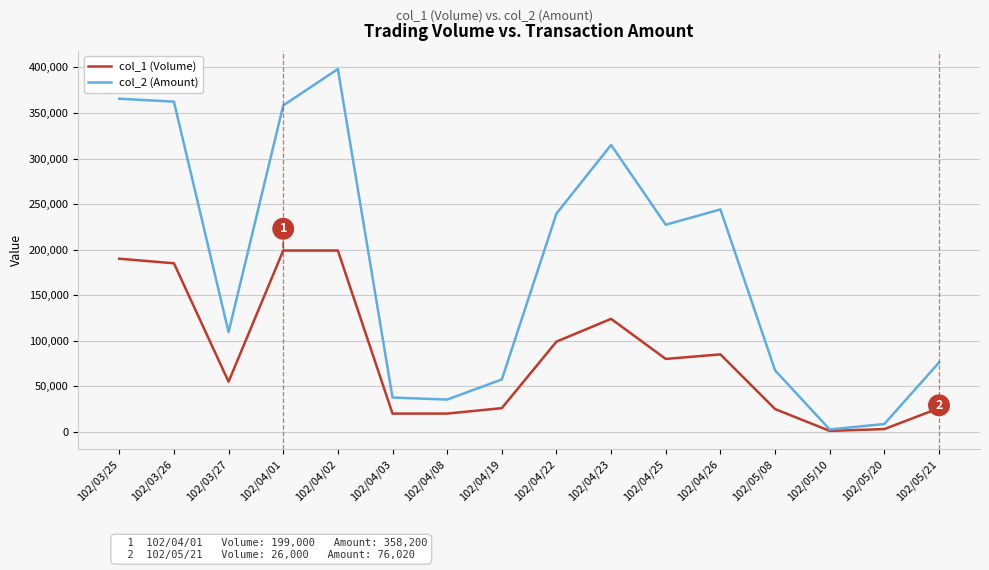

How many lines are shown in the chart?

2